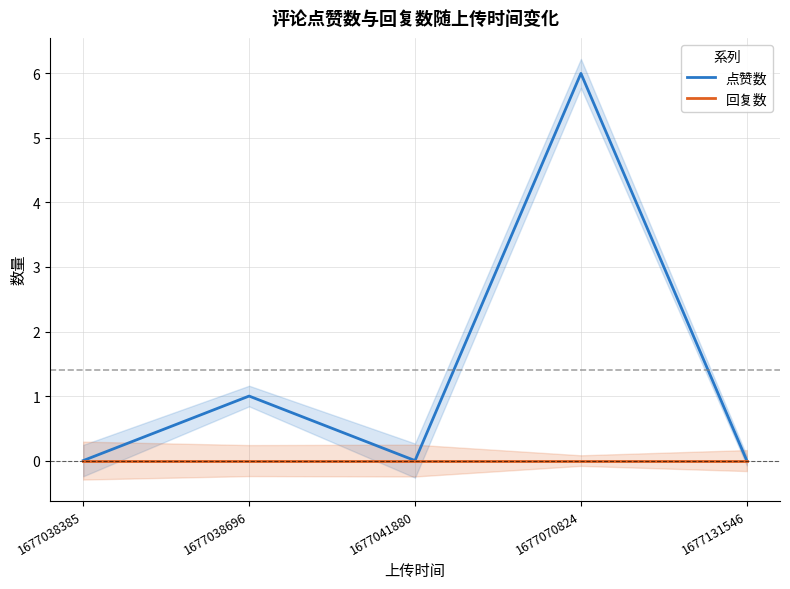

At which category is the sum across all series the highest?

1677070824